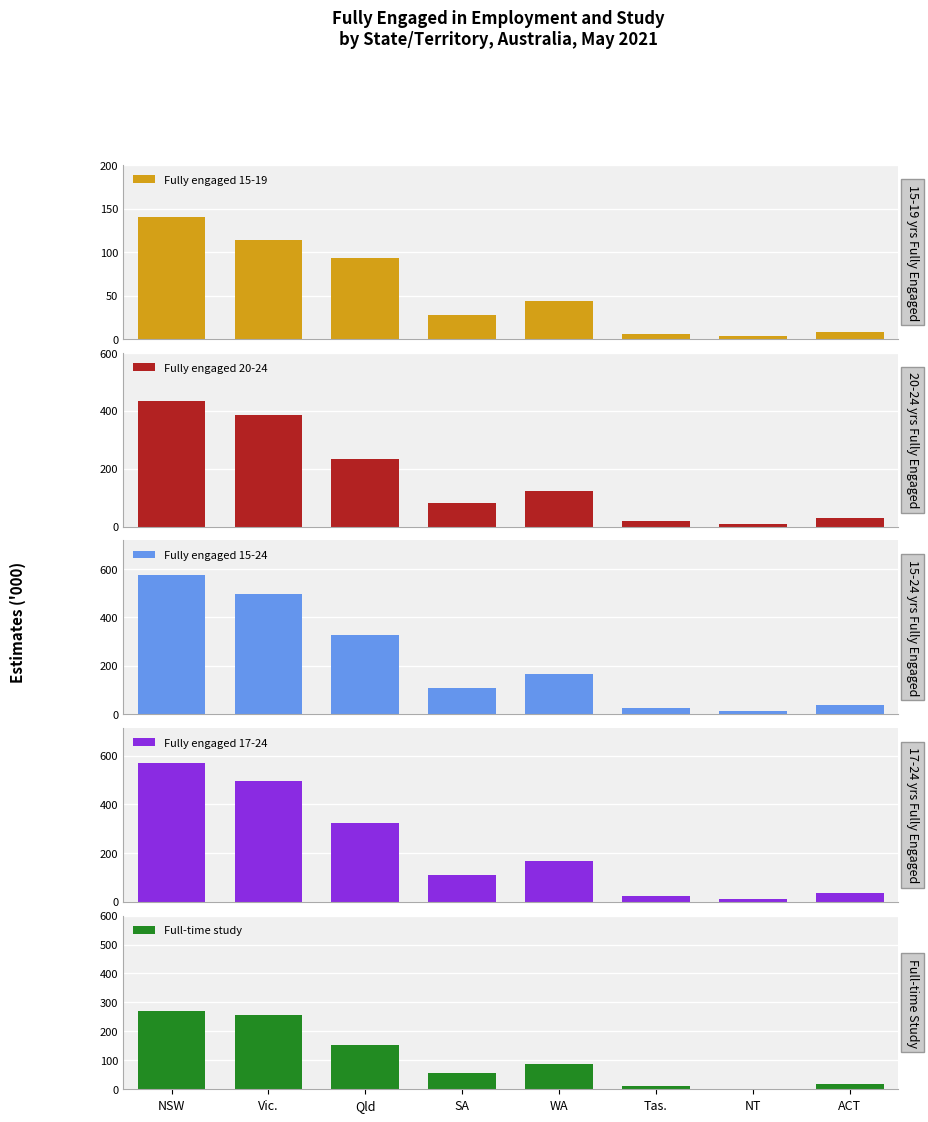

The value of Fully engaged 15-19 at Vic. is 170.9. True or false?

False